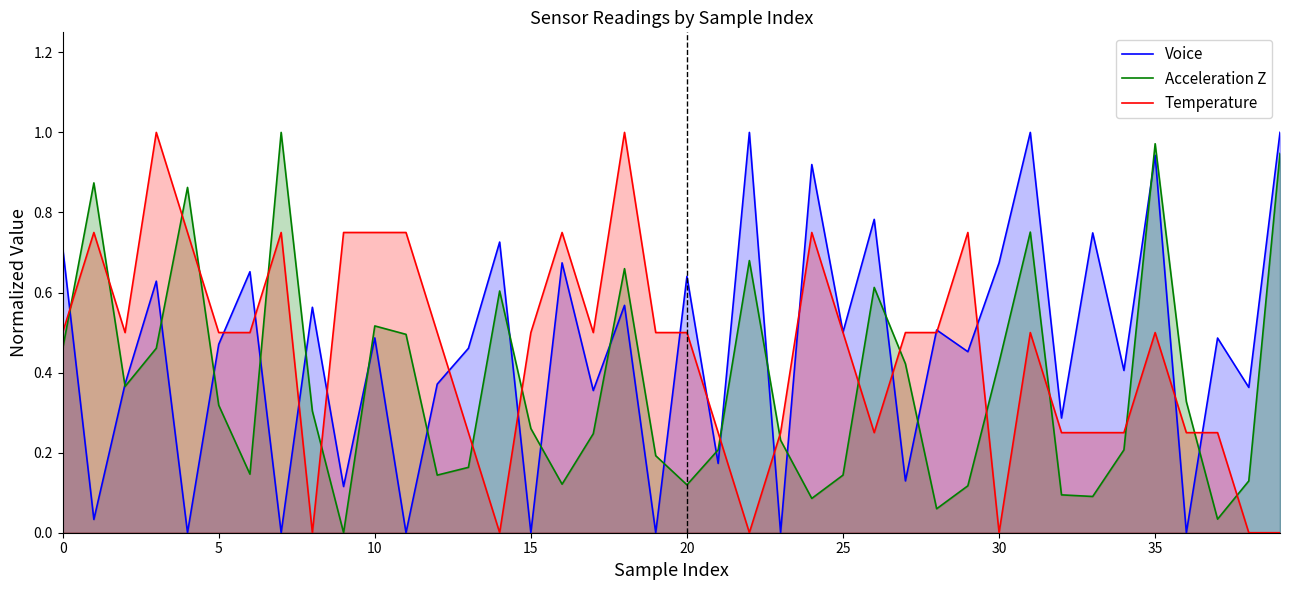

How many data points in Voice are above 0?

33